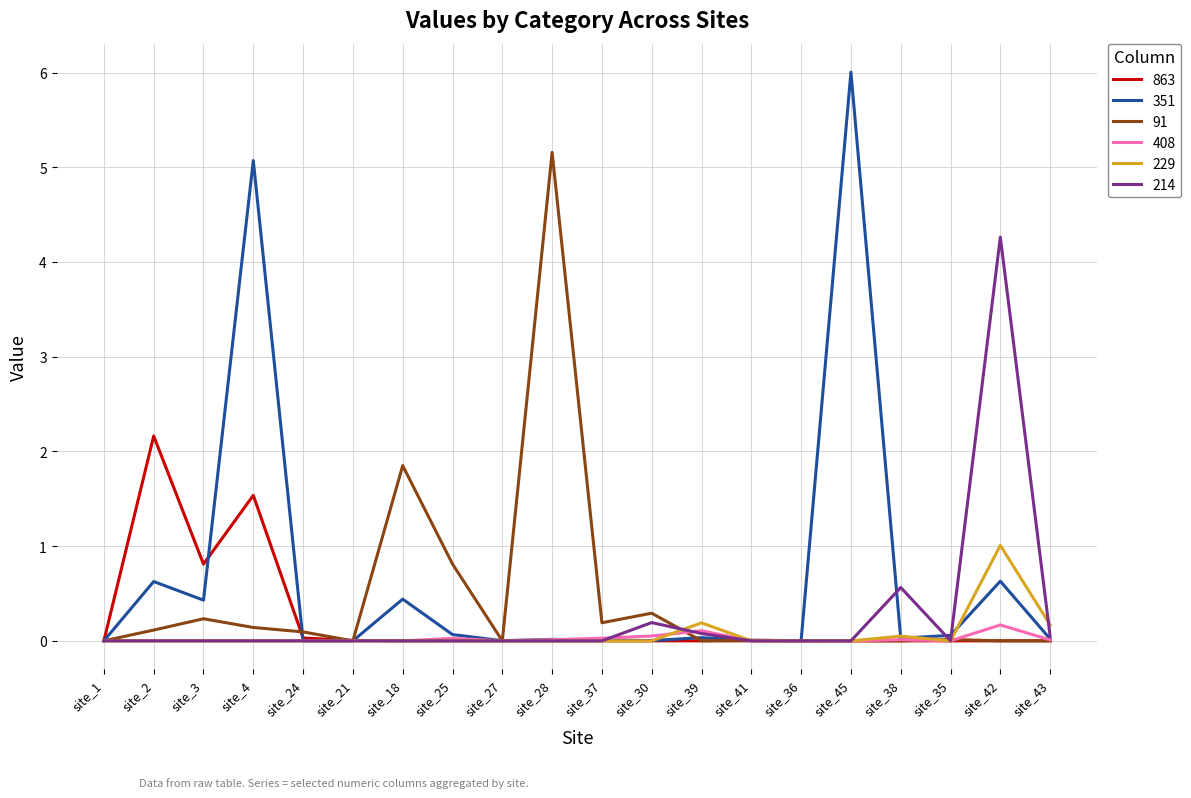

Which series has the widest spread of values?

351